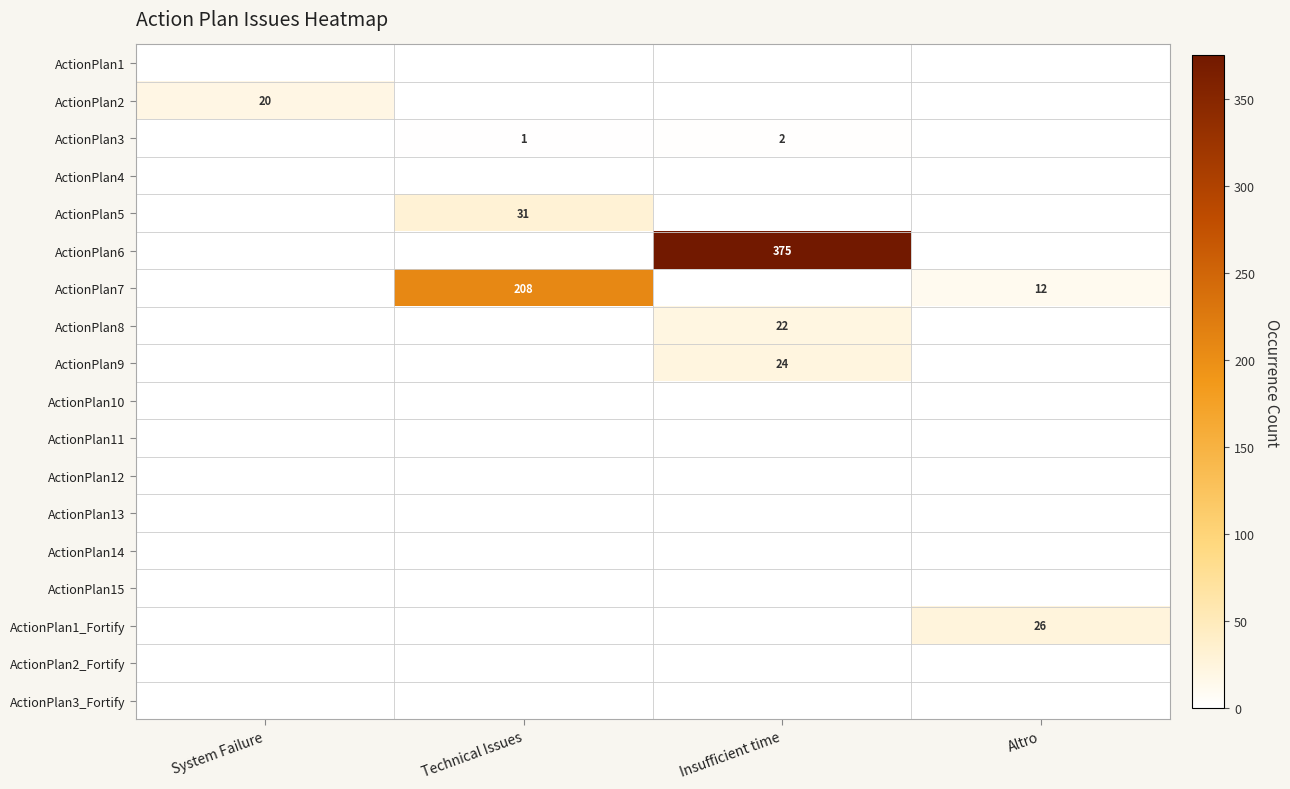

The ActionPlan2 series shows 20 at System Failure. True or false?

True